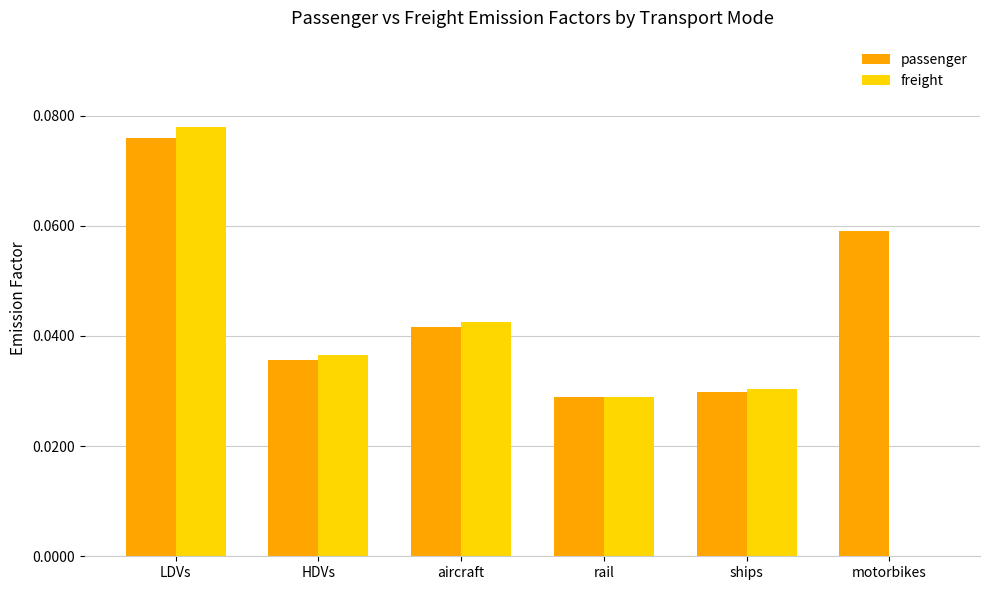

Is the value of freight at motorbikes greater than the value of passenger at aircraft?

No